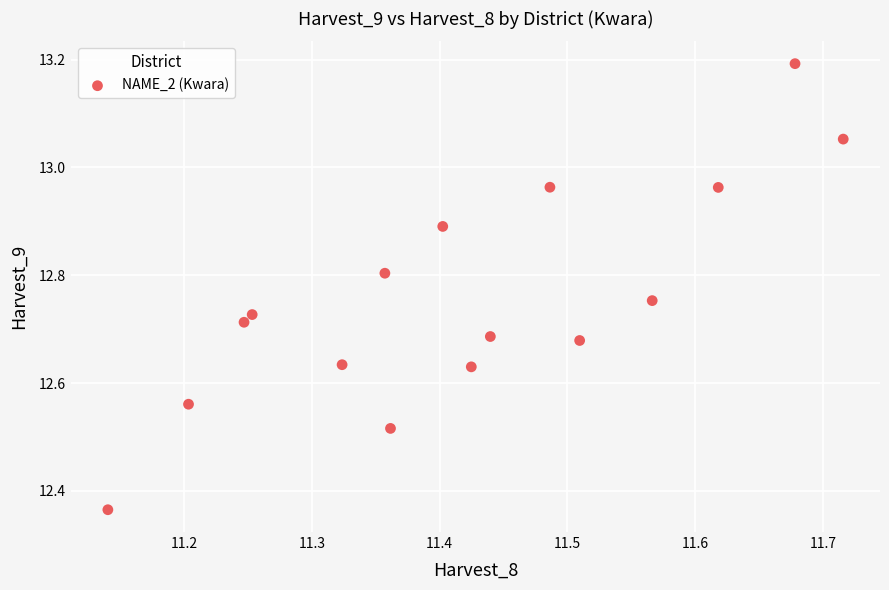

What is the range of X values (max minus min)?

0.6